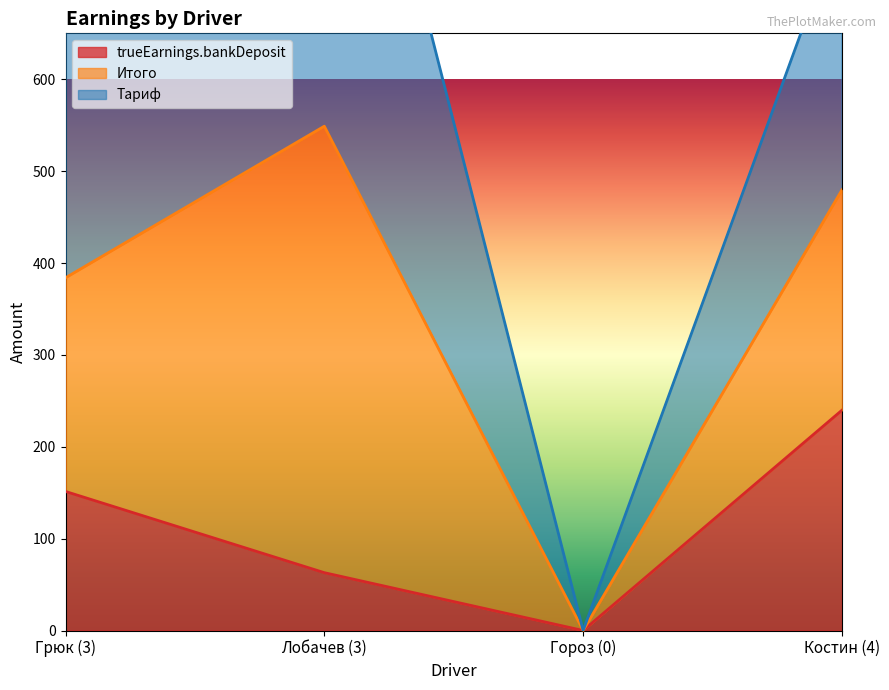

True or false: trueEarnings.bankDeposit and Тариф intersect in this chart.

False